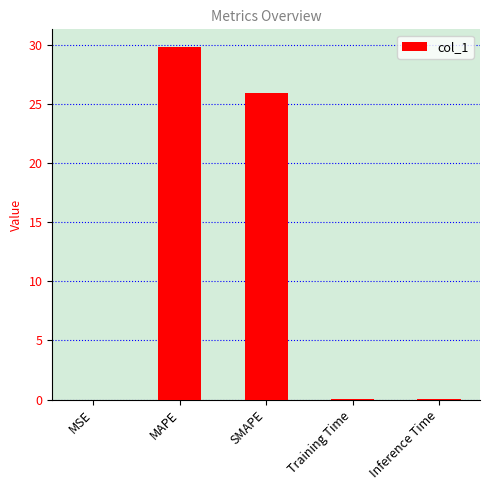

True or false: the data shows 0.0 at Training Time.

True